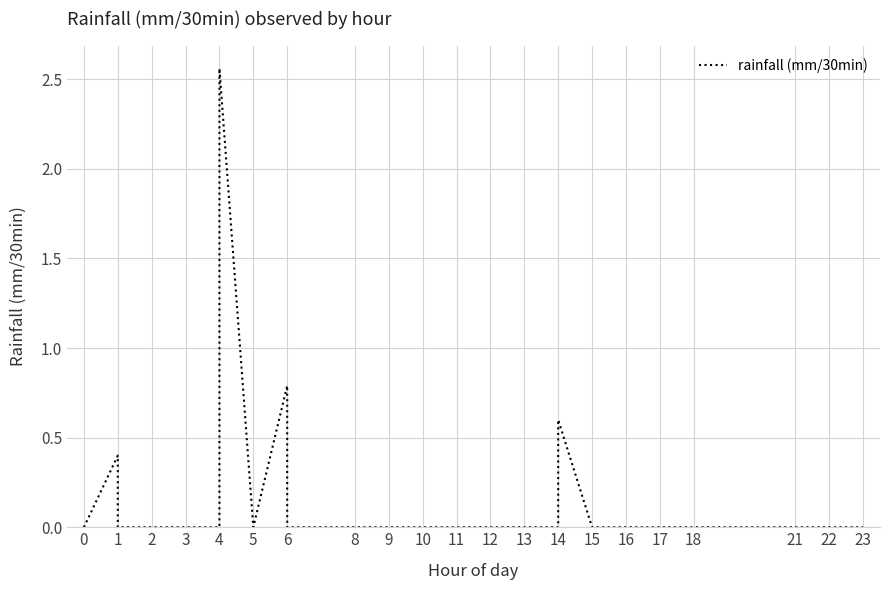

What is the sum of all values?

4.3